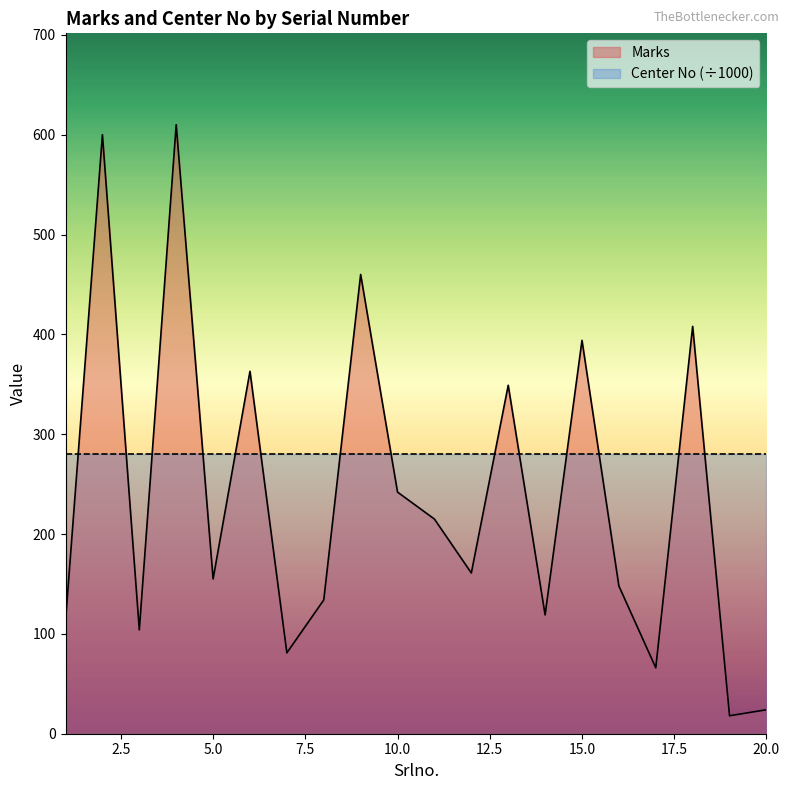

What is the ratio of the value at 18 to the value at 20?

17.0